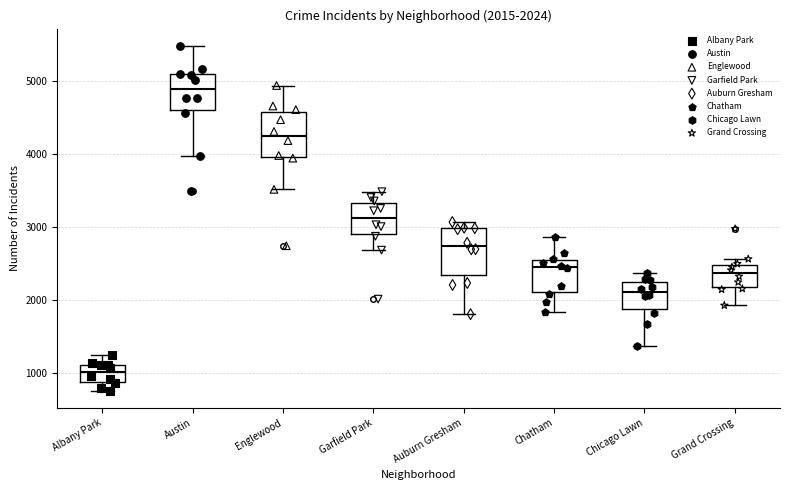

Which box has the highest median line?

Austin